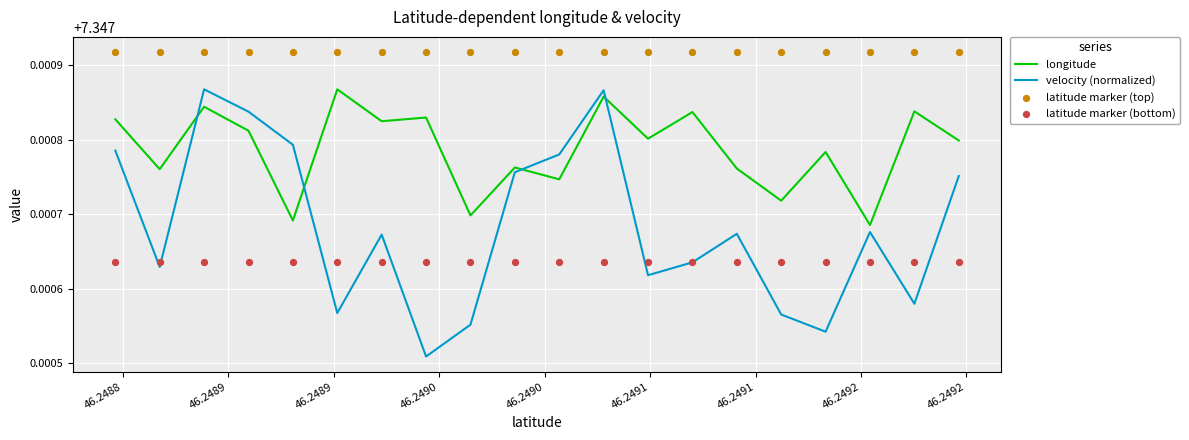

Which series contains the highest Y value?

latitude marker (top)